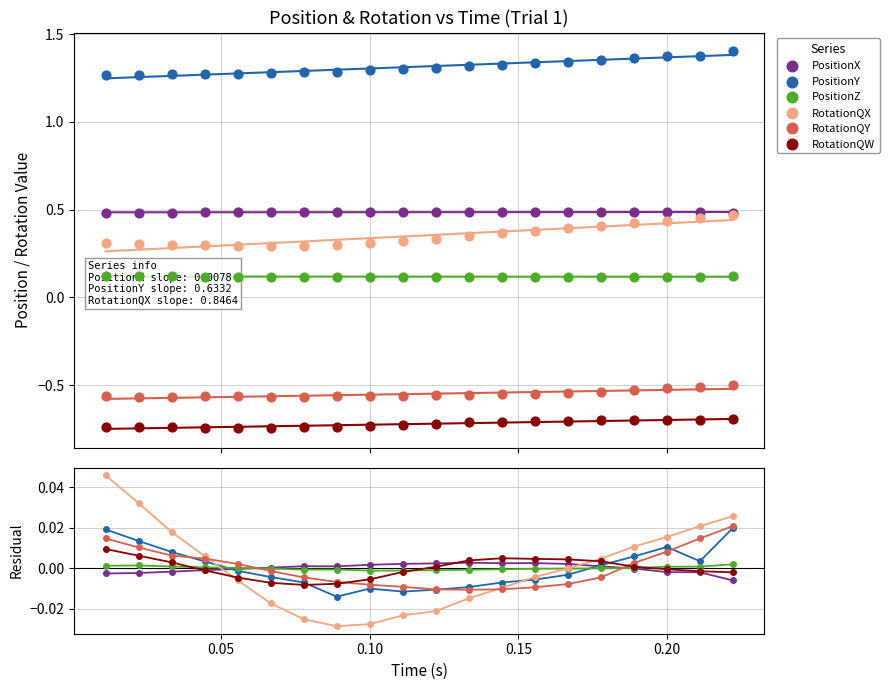

Which series contains the lowest Y value?

RotationQX